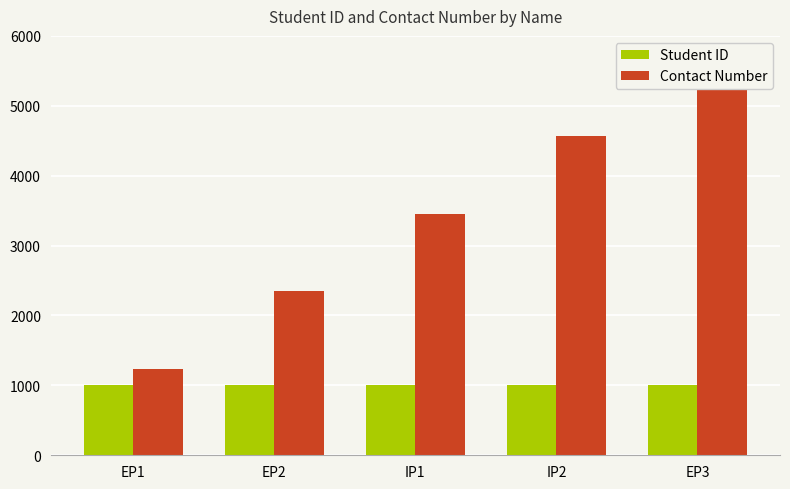

What are all the series names shown in the legend?

Student ID, Contact Number